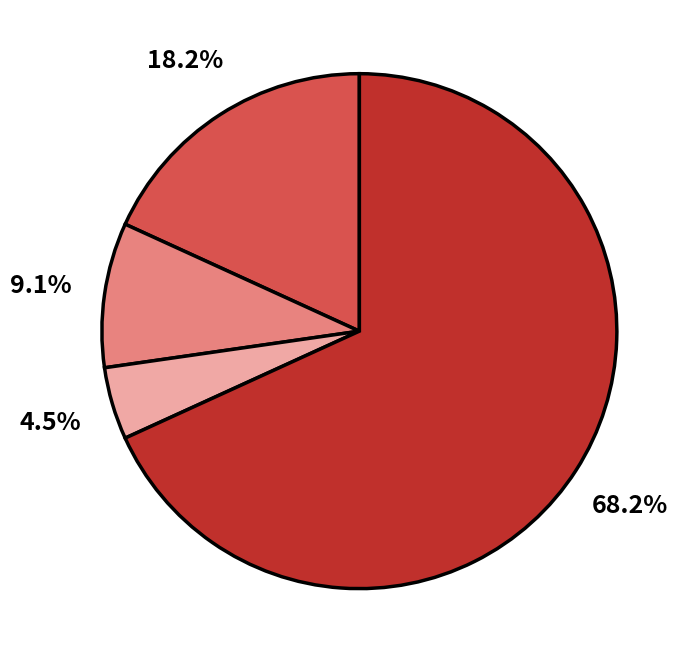

Is there a majority slice in this chart?

Yes